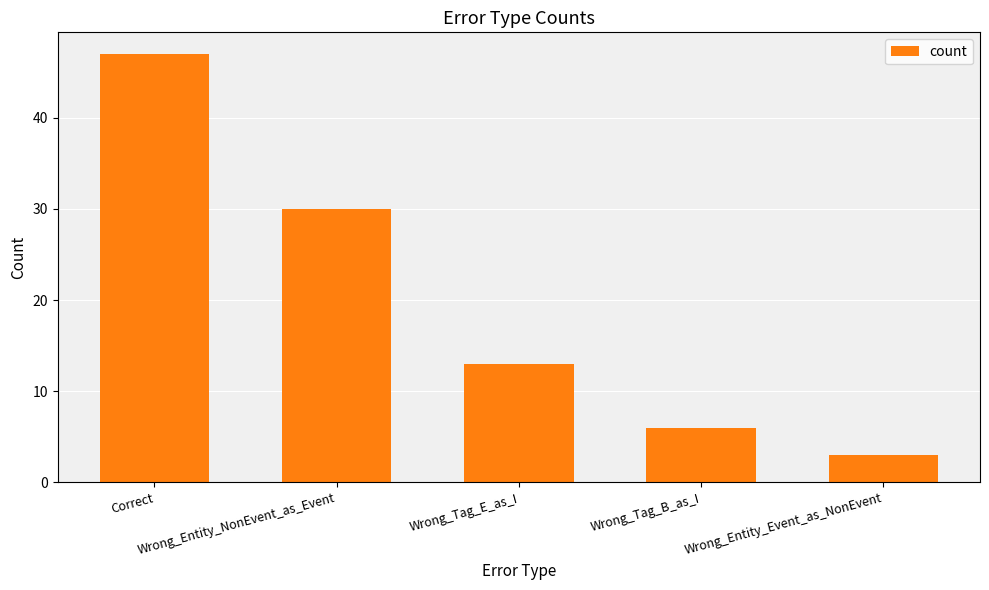

What is the sum of all values?

99